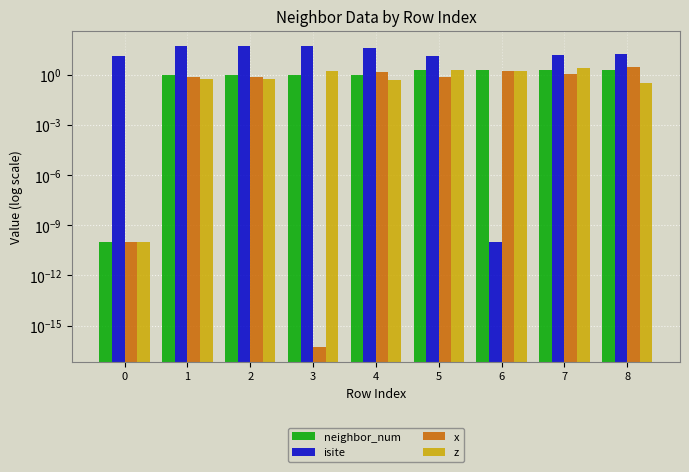

What is the difference between the isite values at 6 and 4?

43.0